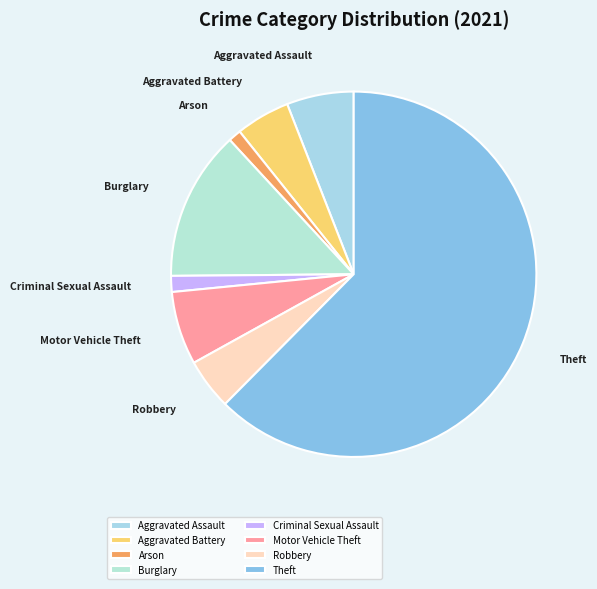

Which slice is the largest?

Theft